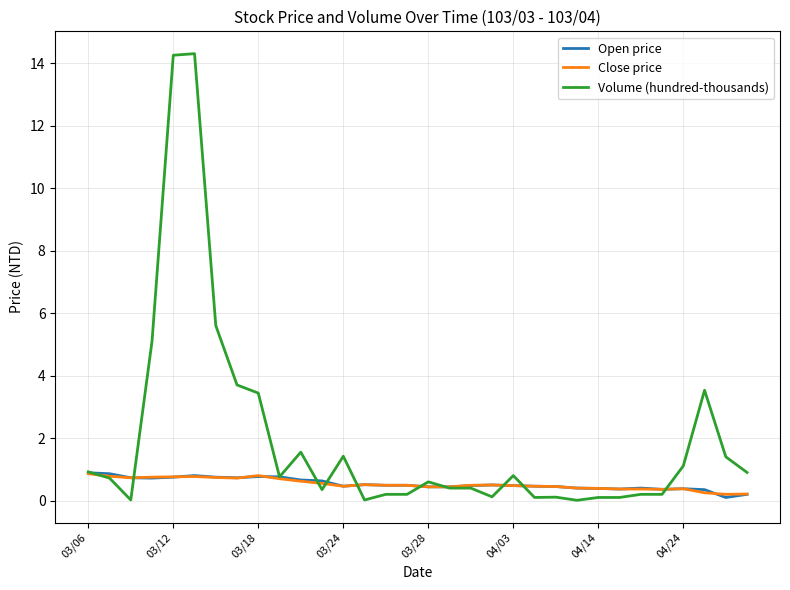

What is the greatest value displayed?

14.3